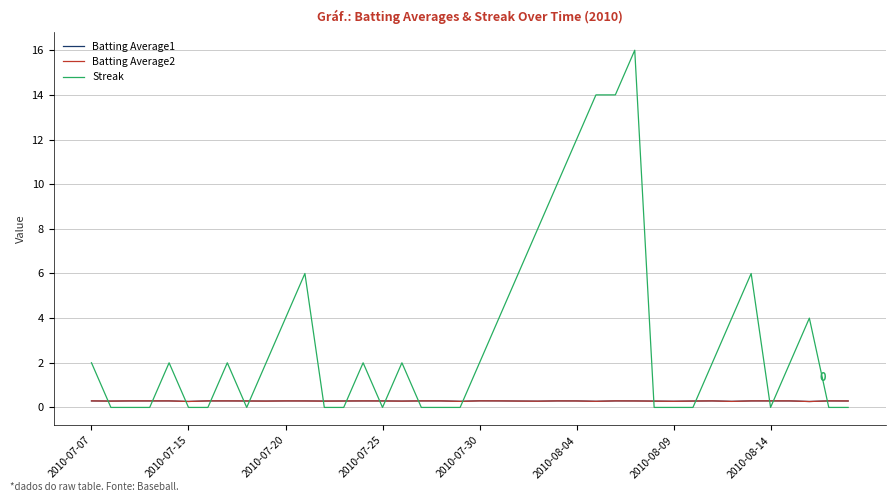

Reading right to left, extract all data points from this chart.

Batting Average1: 0.3	0.3	0.3	0.3	0.3	0.3	0.3	0.3	0.3	0.3	0.3	0.3	0.3	0.3	0.3	0.3	0.3	0.3	0.3	0.3	0.3	0.3	0.3	0.3	0.3	0.3	0.3	0.3	0.3	0.3	0.3	0.3	0.3	0.3	0.3	0.3	0.3	0.3	0.3	0.3
Batting Average2: 0.3	0.3	0.3	0.3	0.3	0.3	0.3	0.3	0.3	0.3	0.3	0.3	0.3	0.3	0.3	0.3	0.3	0.3	0.3	0.3	0.3	0.3	0.3	0.3	0.3	0.3	0.3	0.3	0.3	0.3	0.3	0.3	0.3	0.3	0.3	0.3	0.3	0.3	0.3	0.3
Streak: 0.0	0.0	4.0	2.0	0.0	6.0	4.0	2.0	0.0	0.0	0.0	16.0	14.0	14.0	12.0	10.0	8.0	6.0	4.0	2.0	0.0	0.0	0.0	2.0	0.0	2.0	0.0	0.0	6.0	4.0	2.0	0.0	2.0	0.0	0.0	2.0	0.0	0.0	0.0	2.0